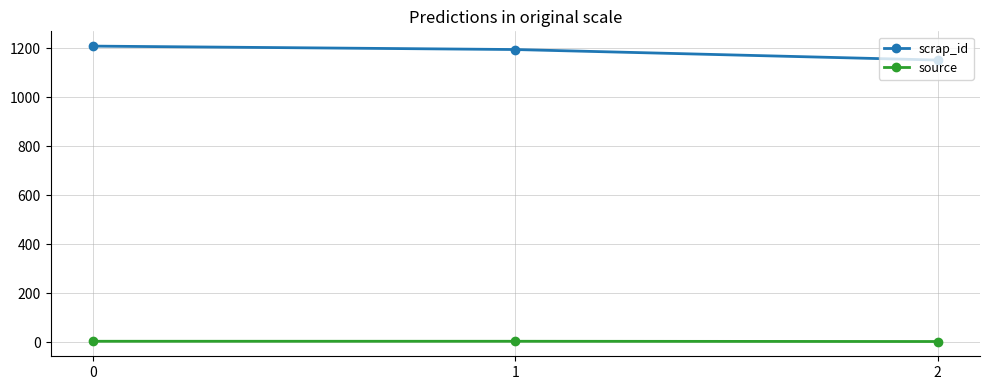

Does the chart have visible grid lines?

Yes